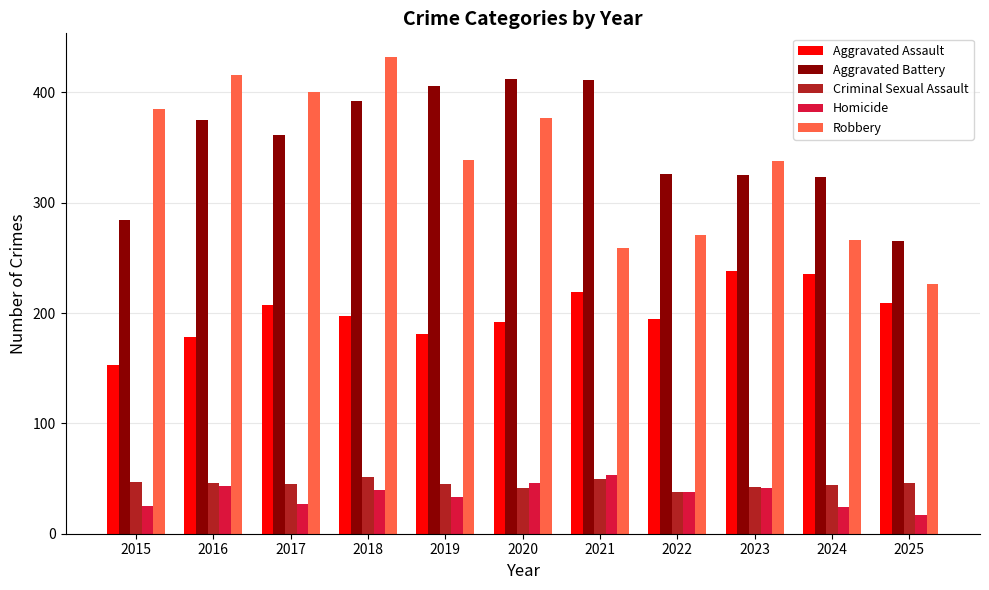

How many data points does each series have?

11